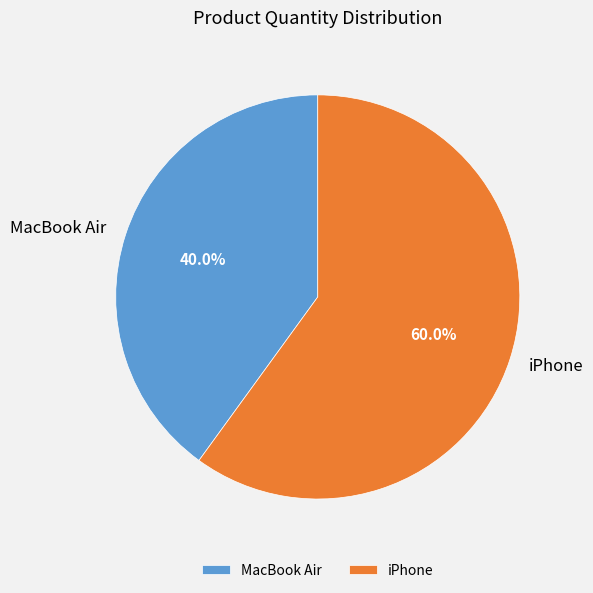

Is MacBook Air the majority of the pie?

No